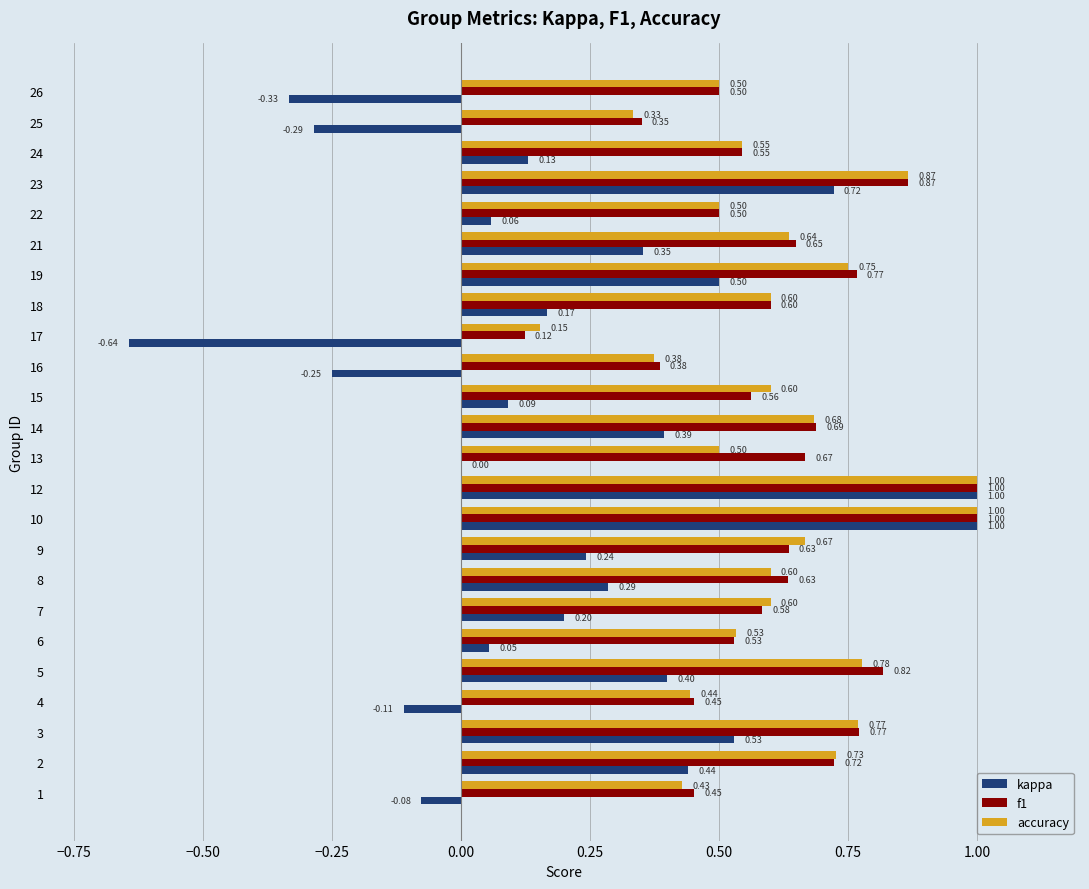

Which series has the largest total across all categories?

f1